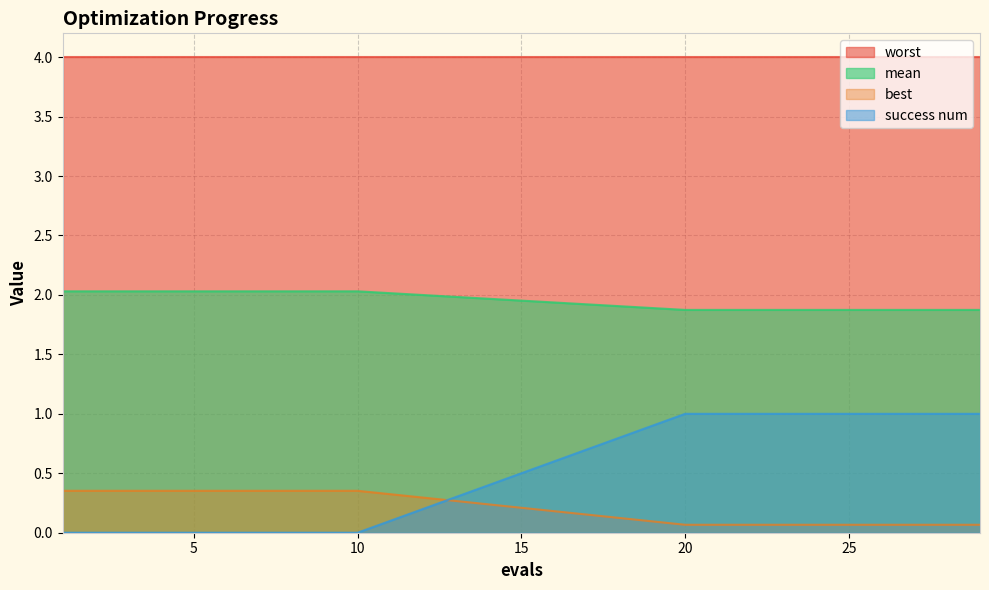

What is the greatest value displayed?

4.0